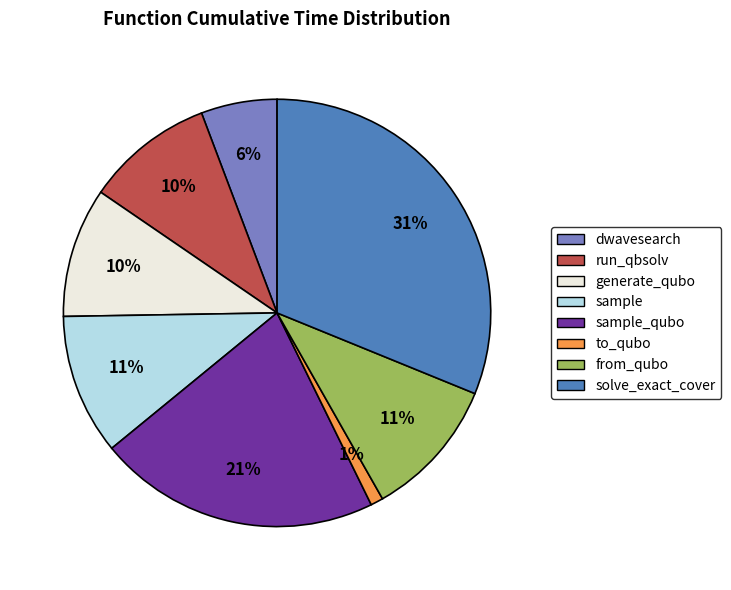

To the nearest percent, what is the difference between the largest and smallest slice percentages?

30%